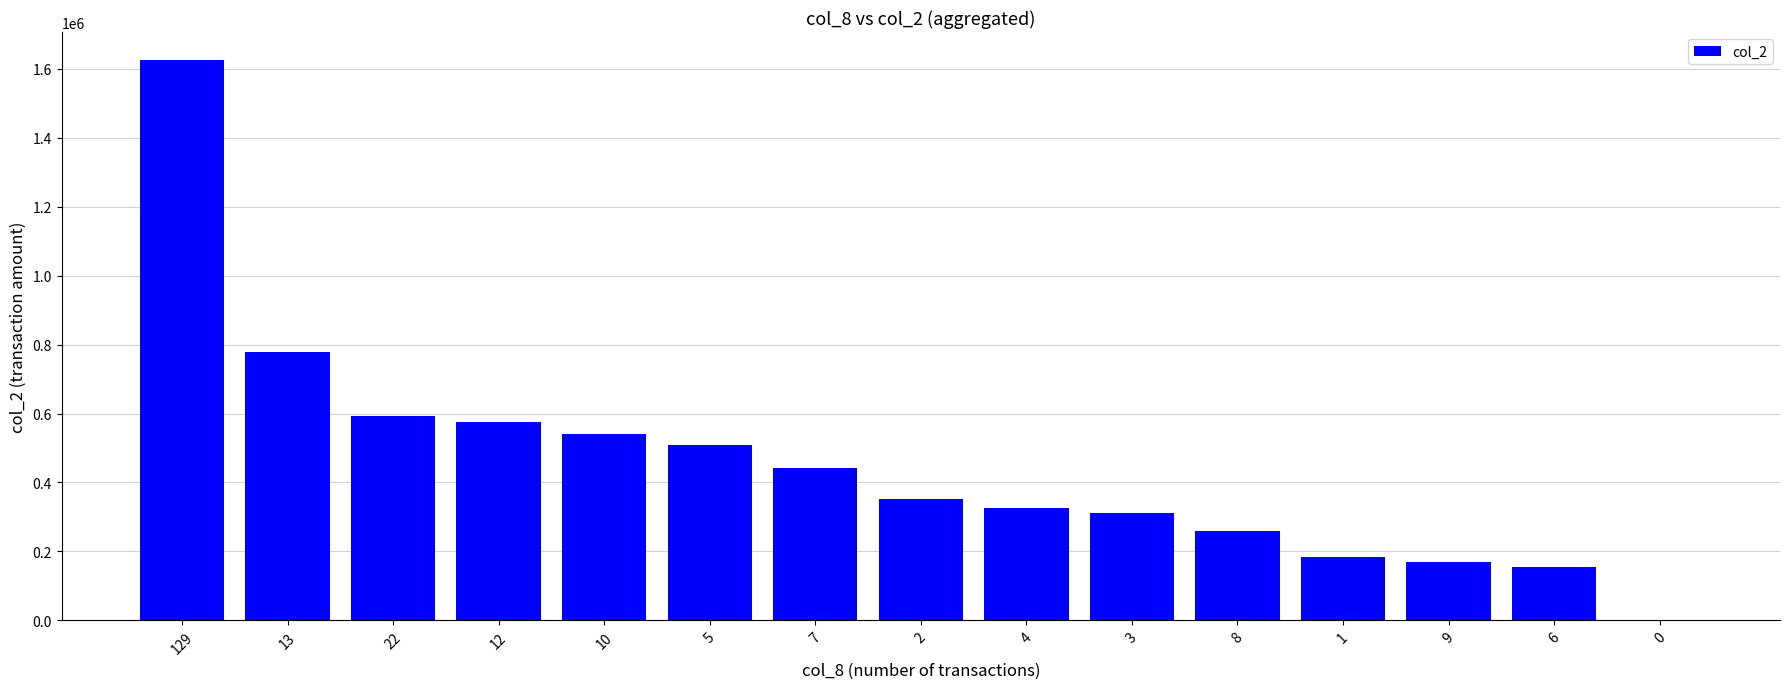

What is the sum of all values?

6822300